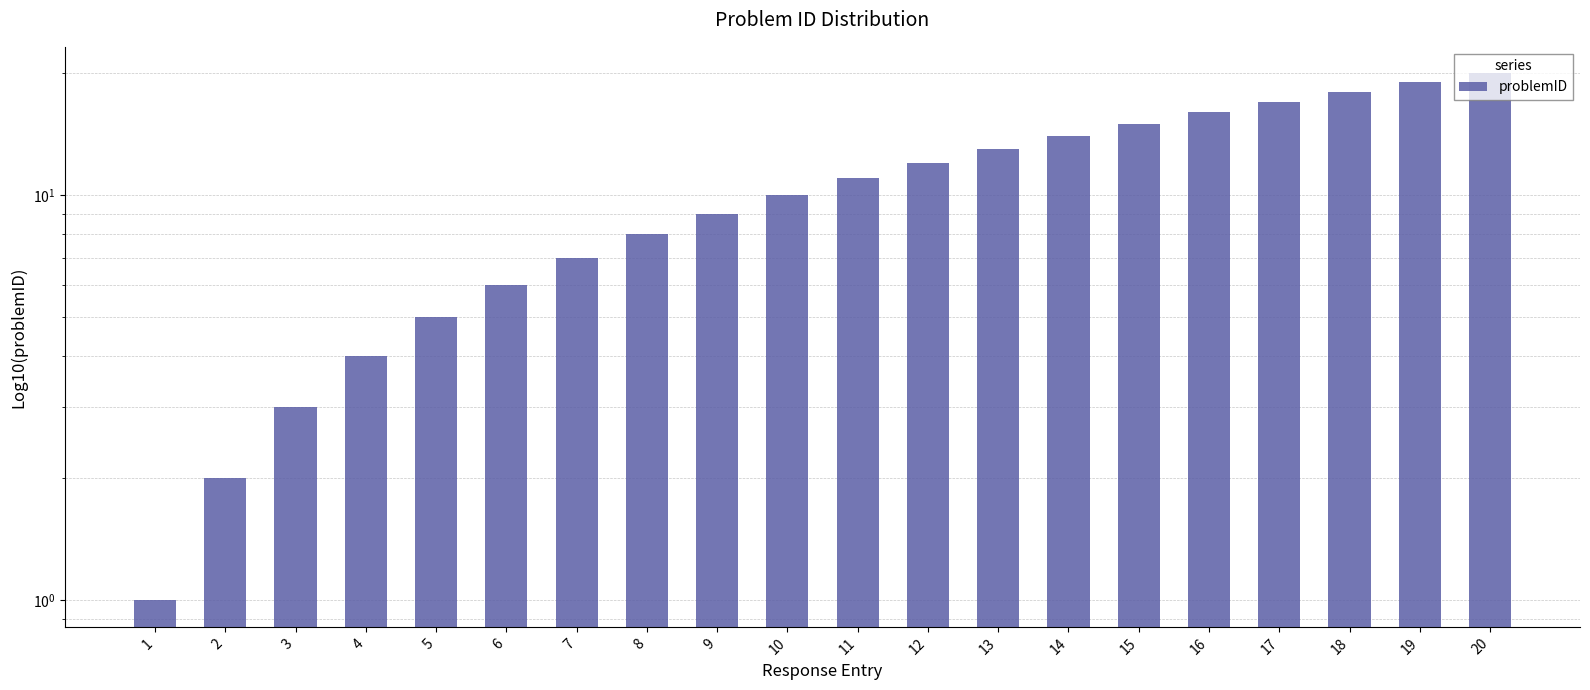

What is the average value?

10